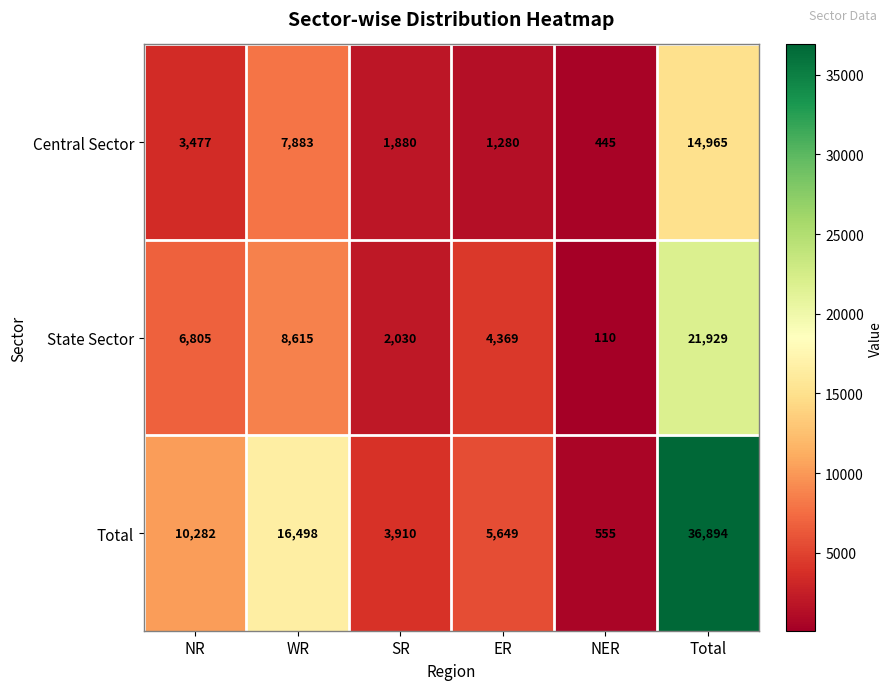

The Central Sector series shows 3477 at NR. True or false?

True